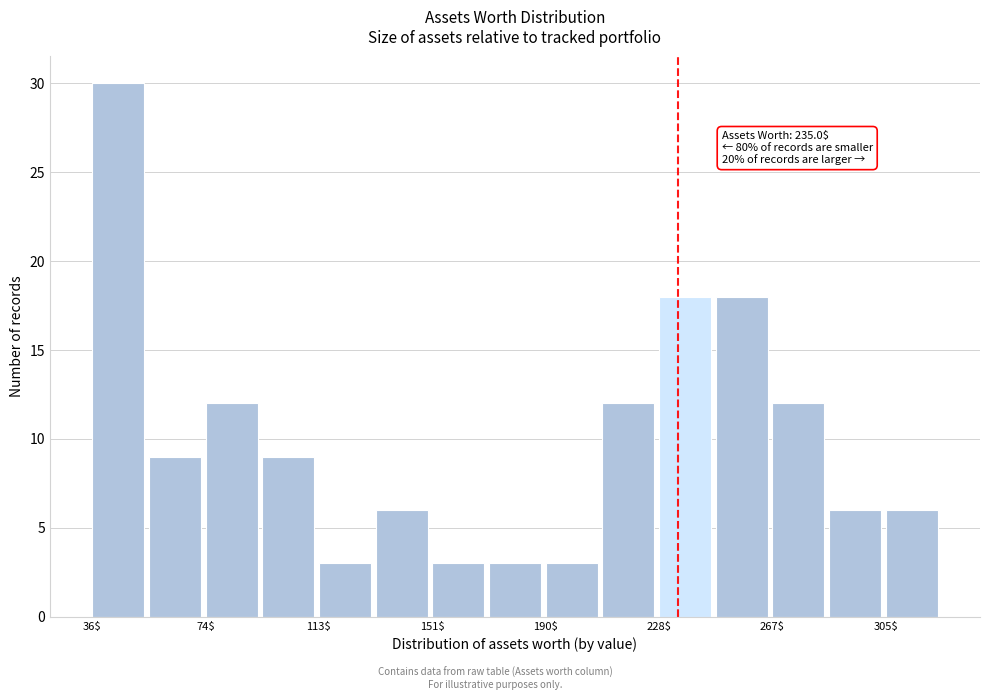

Around what value on the x-axis is the tallest bar? Give the approximate position of its centre, as read against the axis.

45